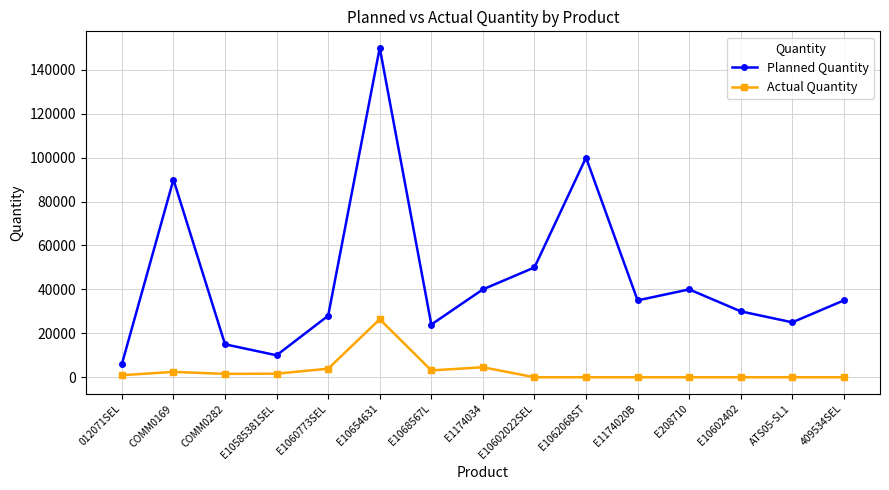

What is the approximate value of Actual Quantity at COMM0282?

1520